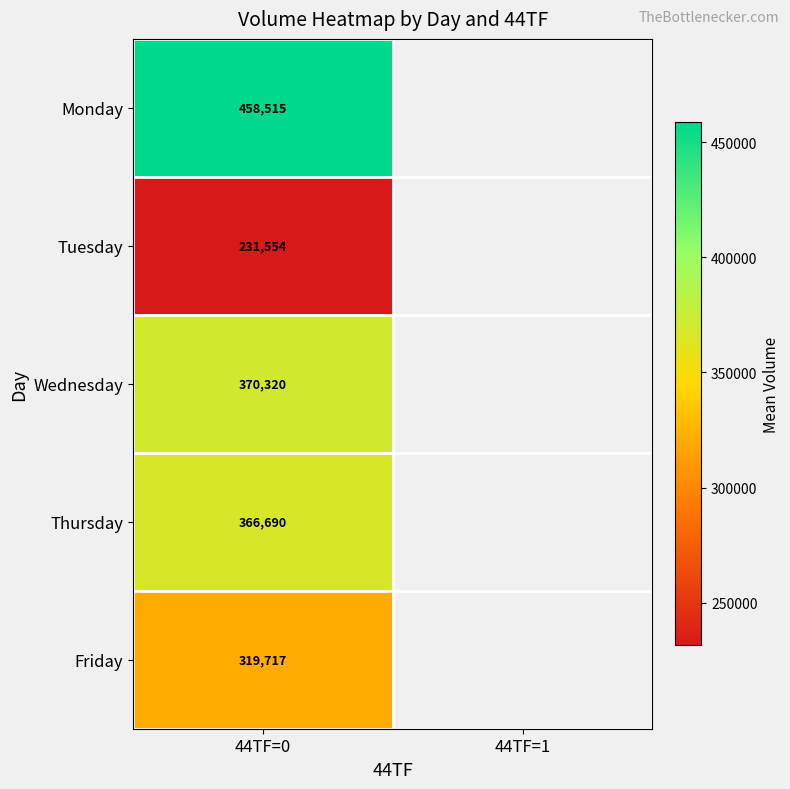

Is the value of Monday at 44TF=0 greater than the value of Thursday at 44TF=0?

Yes